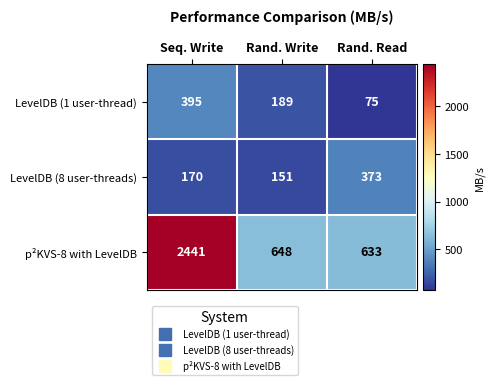

What is the spread (max minus min) of values at Rand. Write?

497